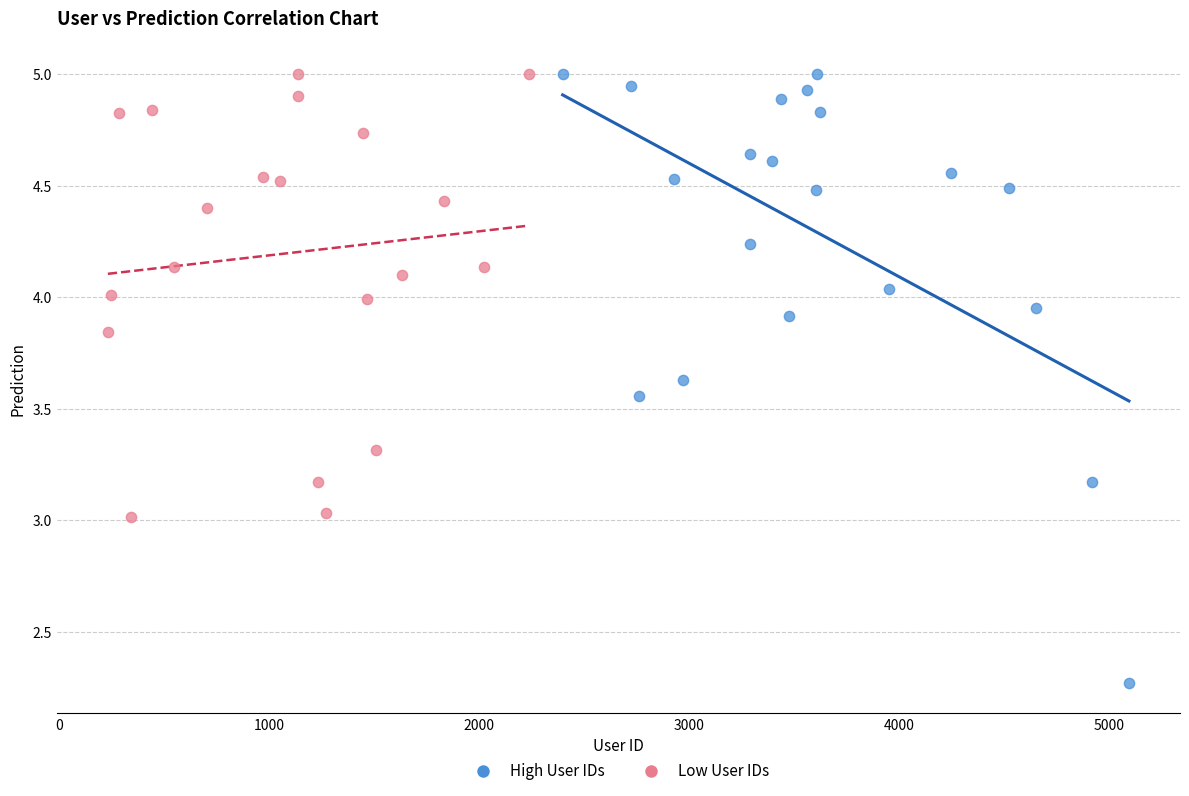

What are all the series names shown in the legend?

High User IDs, Low User IDs